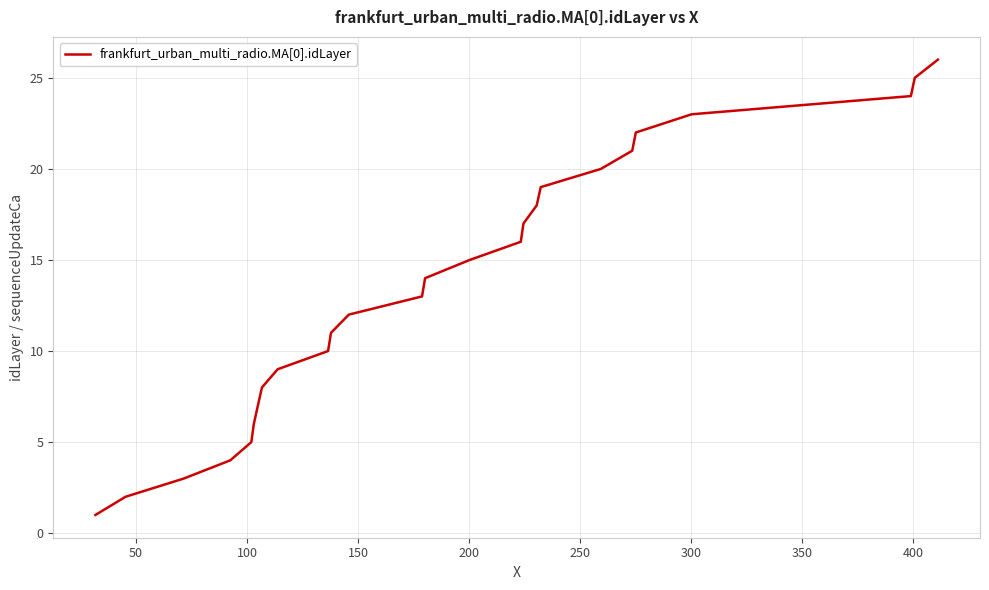

What is the greatest value displayed?

26